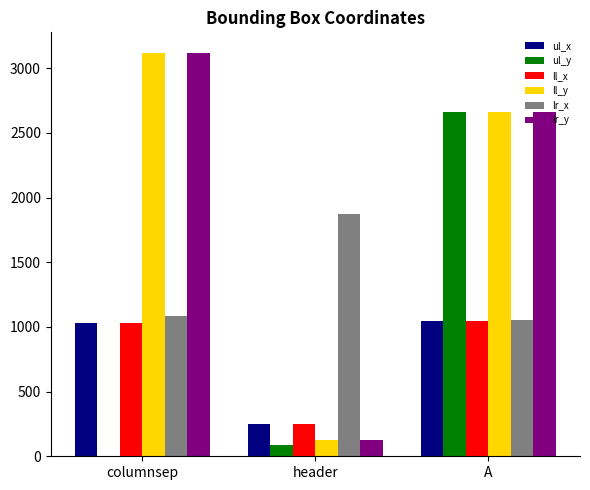

What is the sum of all ul_y values?

2750